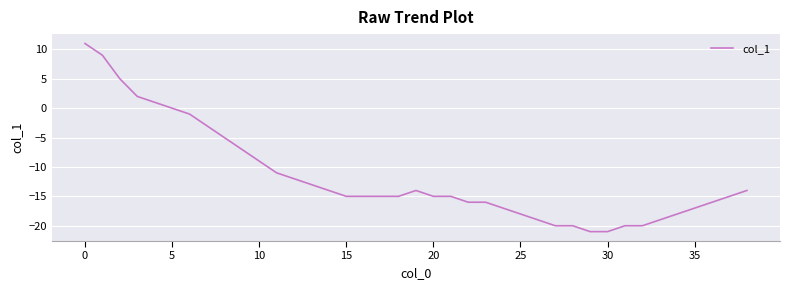

What is the difference between the maximum and minimum values?

32